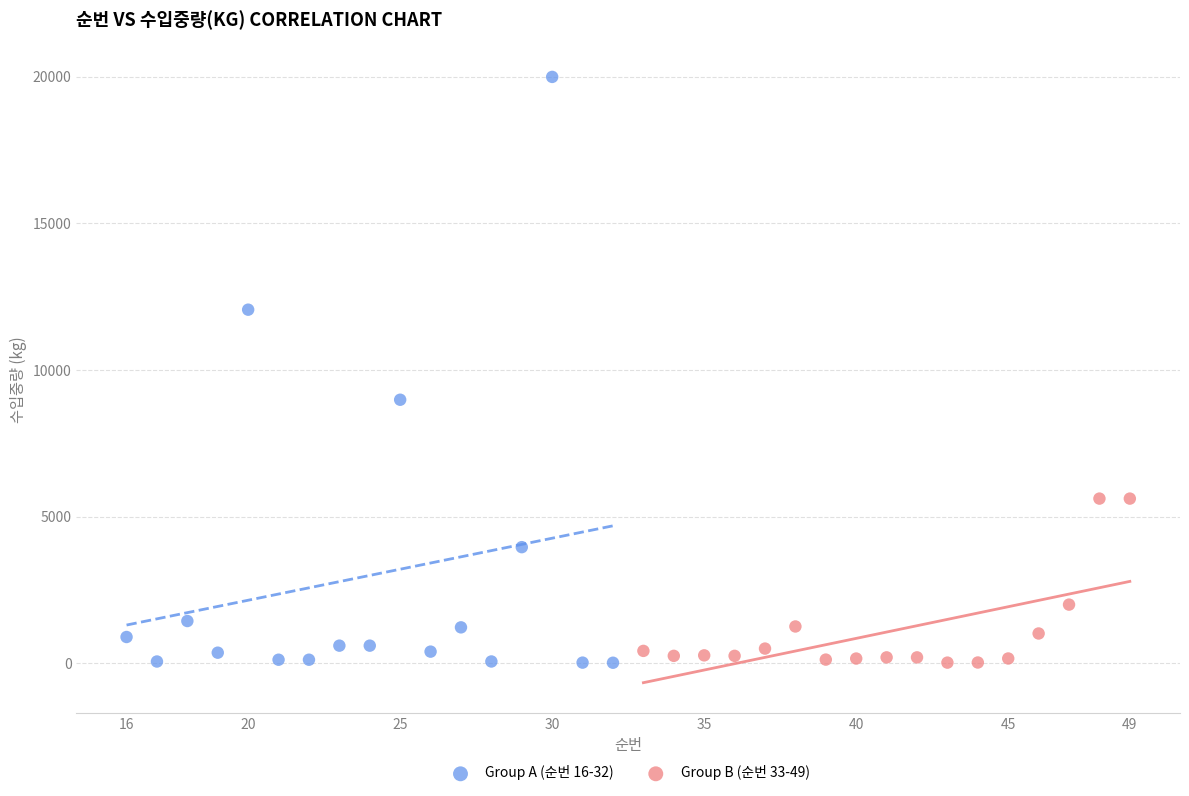

Which series has the largest Y range (max minus min)?

Group A (순번 16-32)